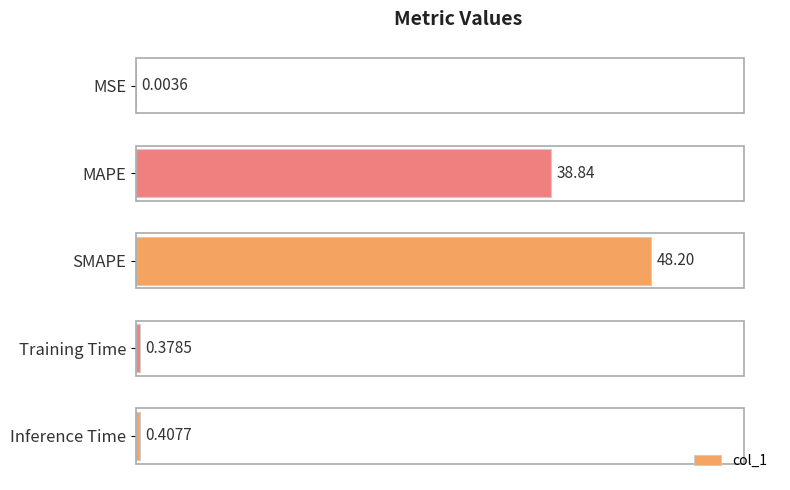

What is the change in value from MSE to MAPE?

+38.8